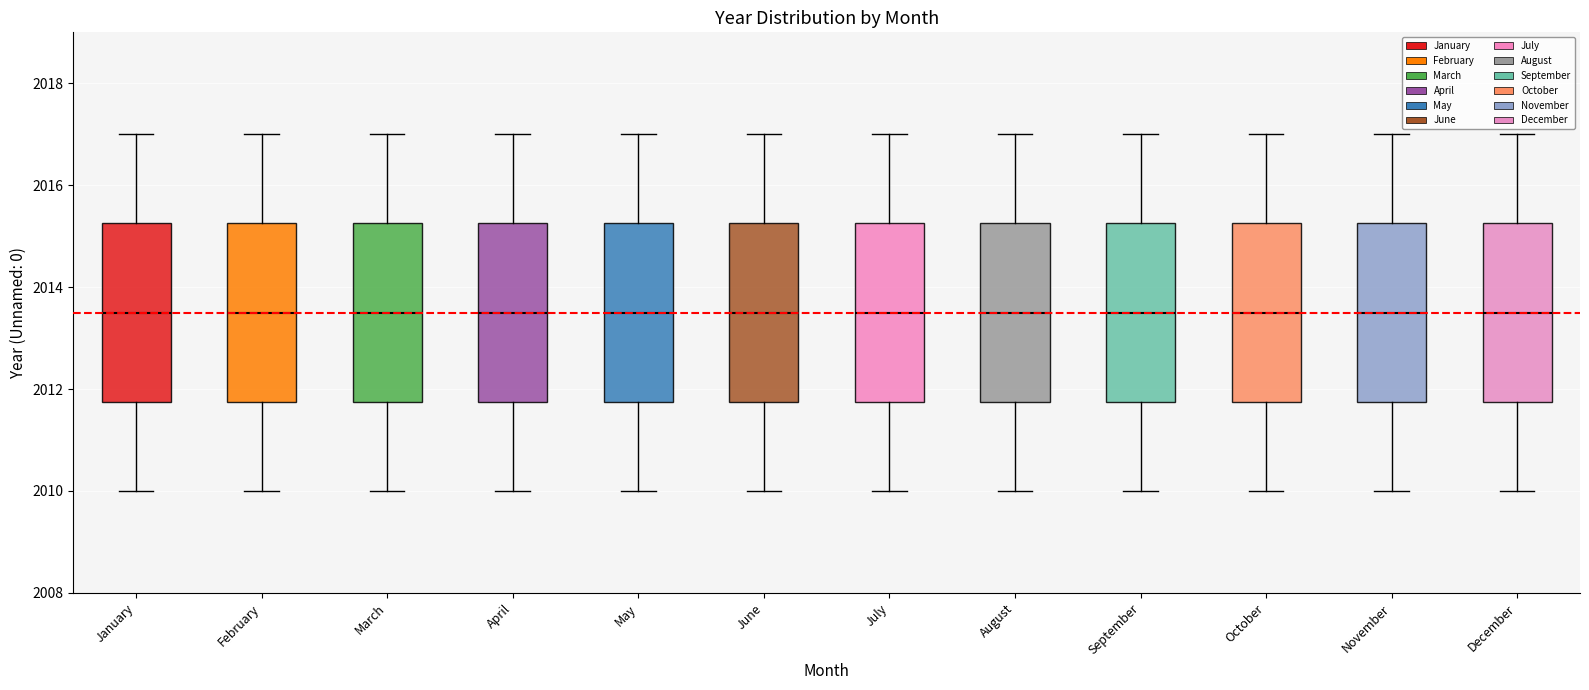

Reading left to right, read every box against the y-axis: the position of its median line, the range the box covers, and the ends of its whiskers. The values are not printed on the chart, so give them approximately, as read against the axis.

January: median 2013.6, box 2011.8 to 2015.2, whiskers 2010.0 to 2017.0
February: median 2013.6, box 2011.8 to 2015.2, whiskers 2010.0 to 2017.0
March: median 2013.6, box 2011.8 to 2015.2, whiskers 2010.0 to 2017.0
April: median 2013.6, box 2011.8 to 2015.2, whiskers 2010.0 to 2017.0
May: median 2013.6, box 2011.8 to 2015.2, whiskers 2010.0 to 2017.0
June: median 2013.6, box 2011.8 to 2015.2, whiskers 2010.0 to 2017.0
July: median 2013.6, box 2011.8 to 2015.2, whiskers 2010.0 to 2017.0
August: median 2013.6, box 2011.8 to 2015.2, whiskers 2010.0 to 2017.0
September: median 2013.6, box 2011.8 to 2015.2, whiskers 2010.0 to 2017.0
October: median 2013.6, box 2011.8 to 2015.2, whiskers 2010.0 to 2017.0
November: median 2013.6, box 2011.8 to 2015.2, whiskers 2010.0 to 2017.0
December: median 2013.6, box 2011.8 to 2015.2, whiskers 2010.0 to 2017.0